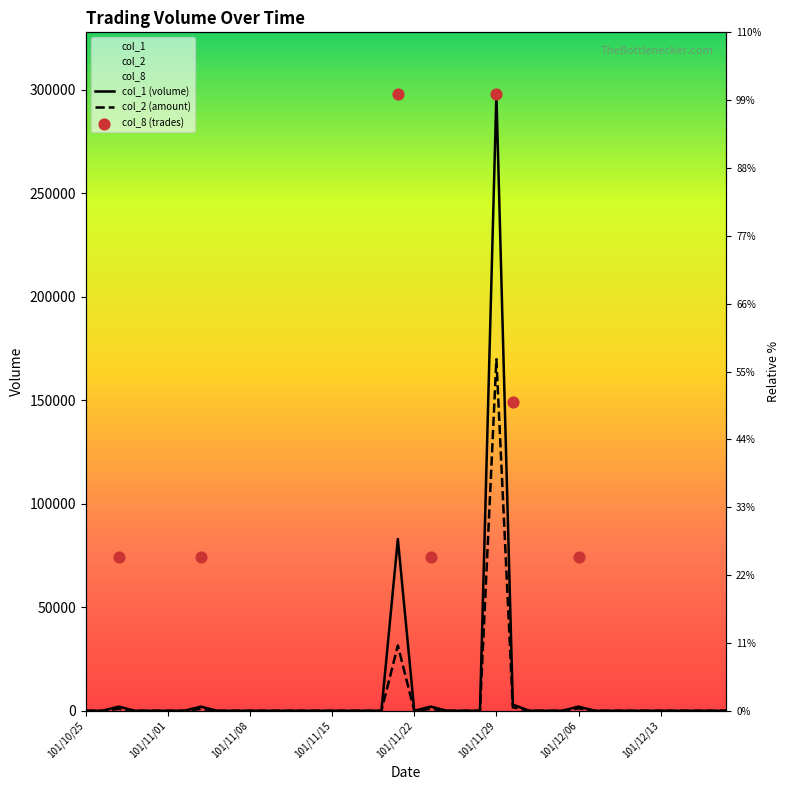

At how many categories does at least one series exceed 27711?

2